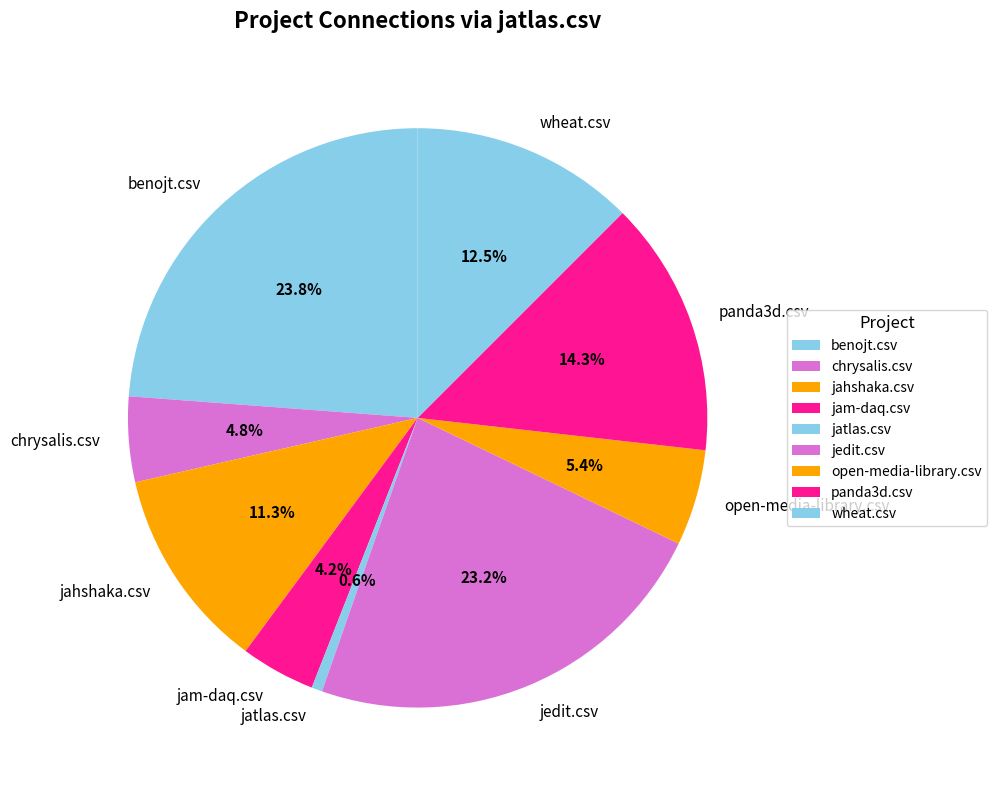

Does jam-daq.csv represent more than half of the total?

No